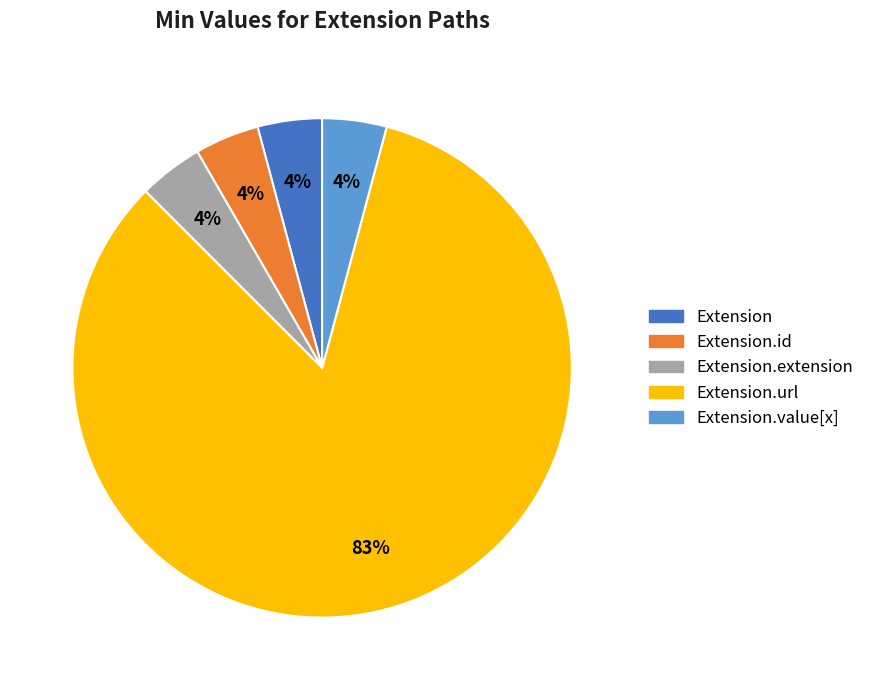

Approximately how many times larger is the value at Extension.id compared to Extension.extension?

1.0